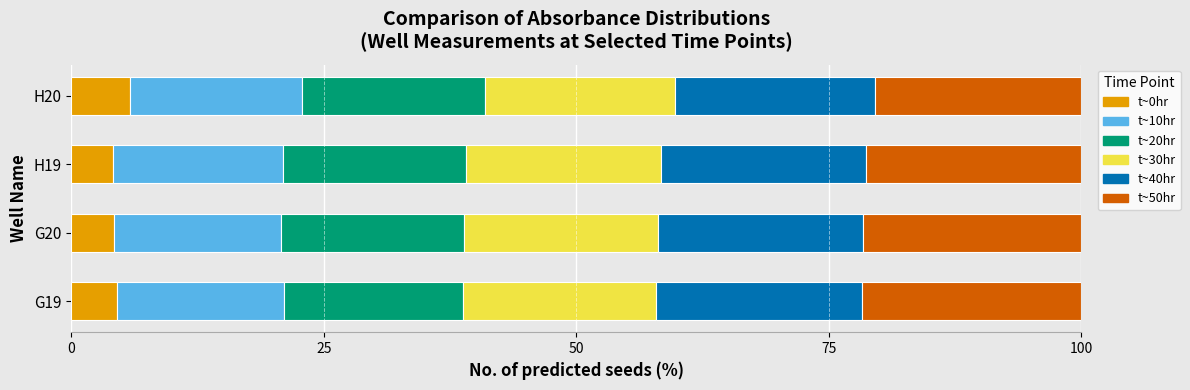

What is the total value across all series at G19?

100.0